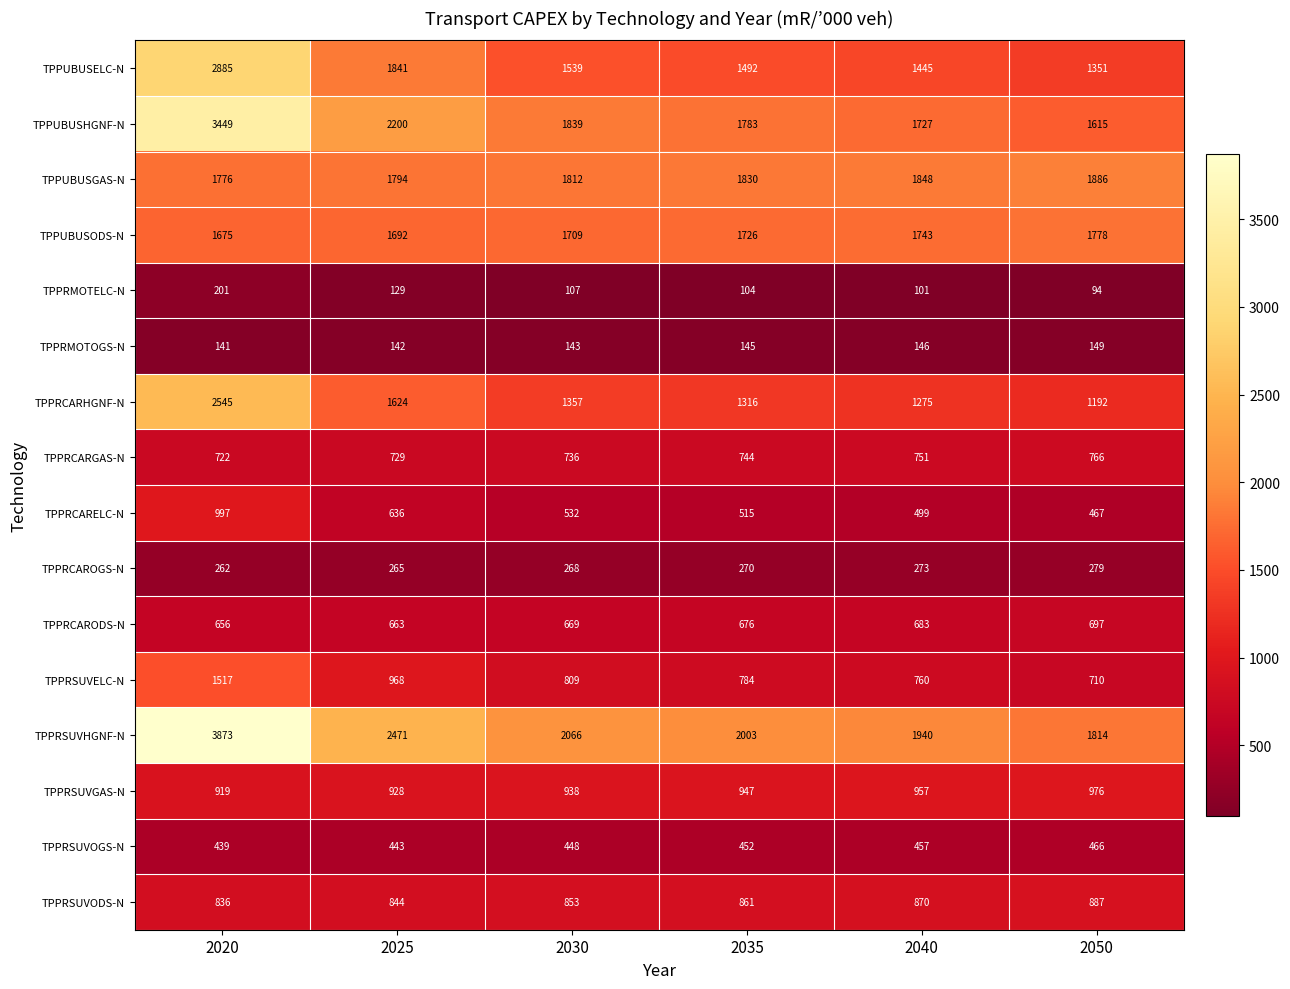

Rank the categories by TPPRMOTOGS-N value from lowest to highest.

2020, 2025, 2030, 2035, 2040, 2050